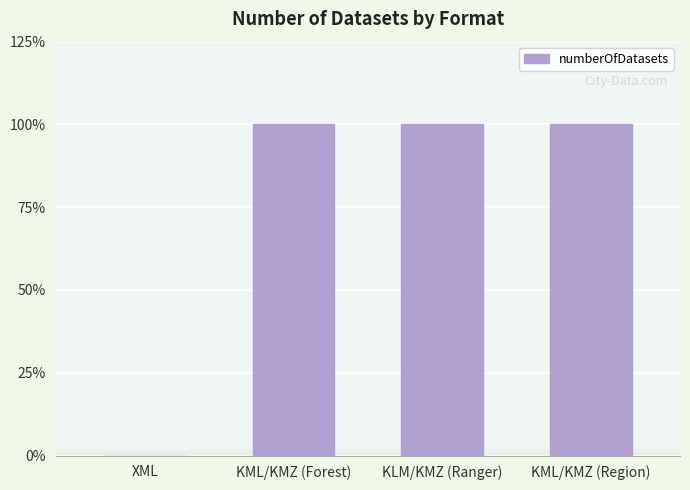

Where is the data nearest to the value 0?

XML